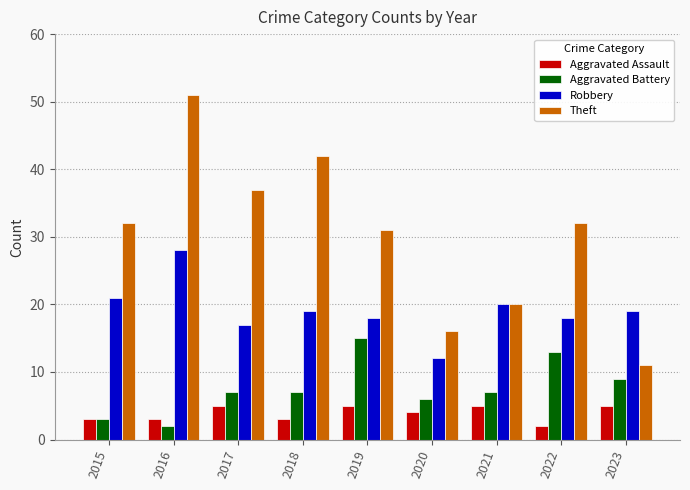

What is the total value across all series at 2021?

52